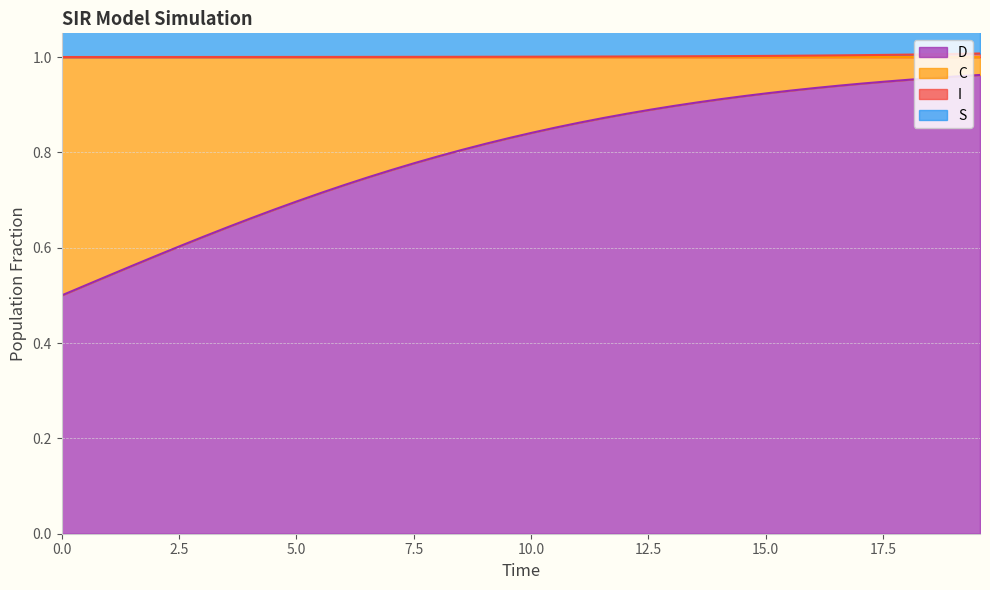

At how many categories does at least one series exceed 0?

40